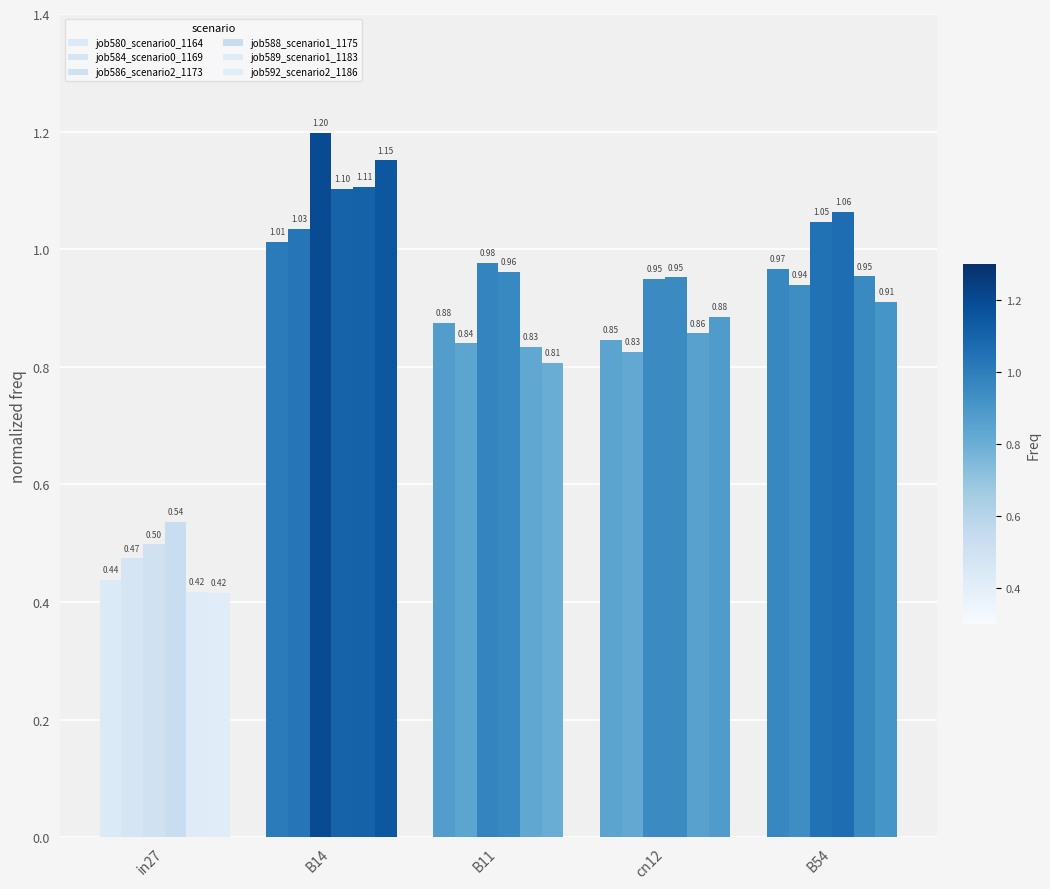

At which category is the sum across all series the highest?

B14